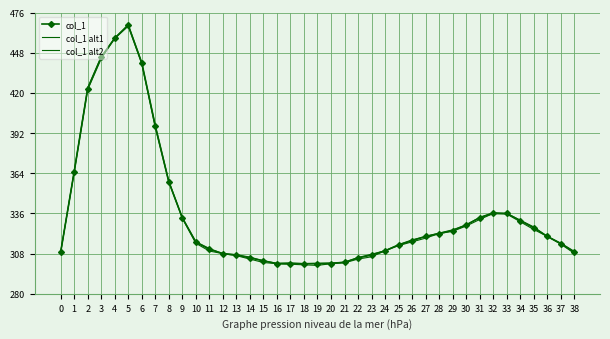

True or false: col_1 alt2 has a value of 491.6 at 8.

False